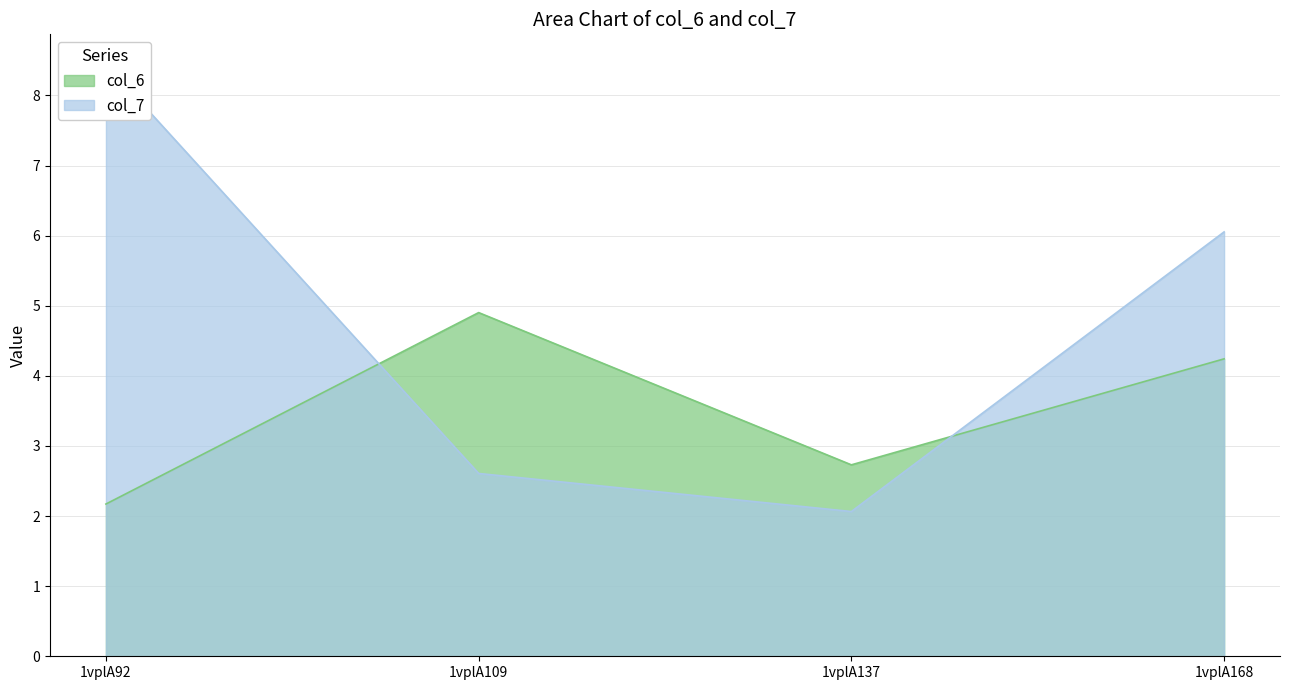

How many interior local peaks does the col_6 series have?

1